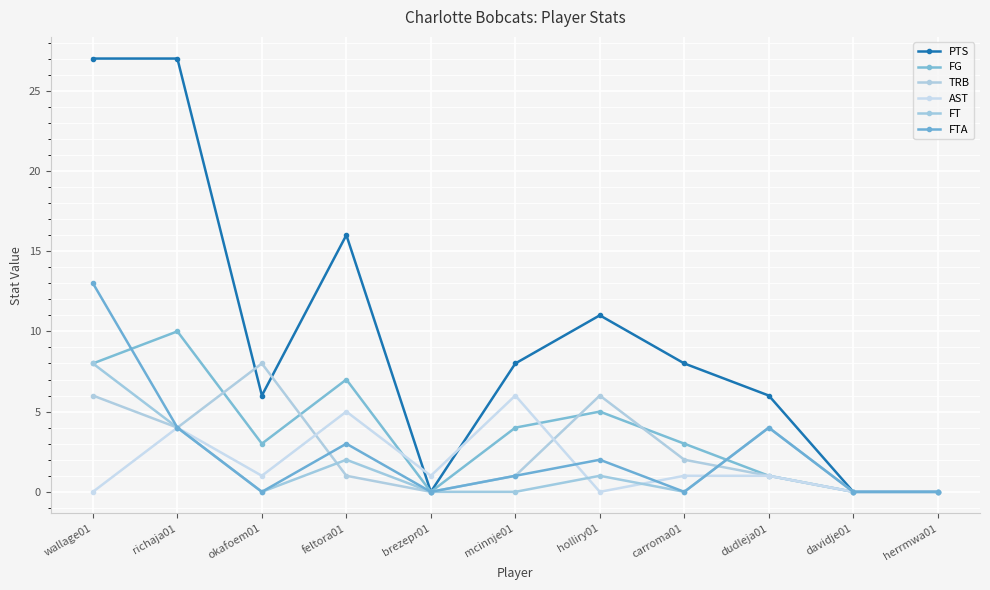

True or false: FT and FTA cross at least once.

False